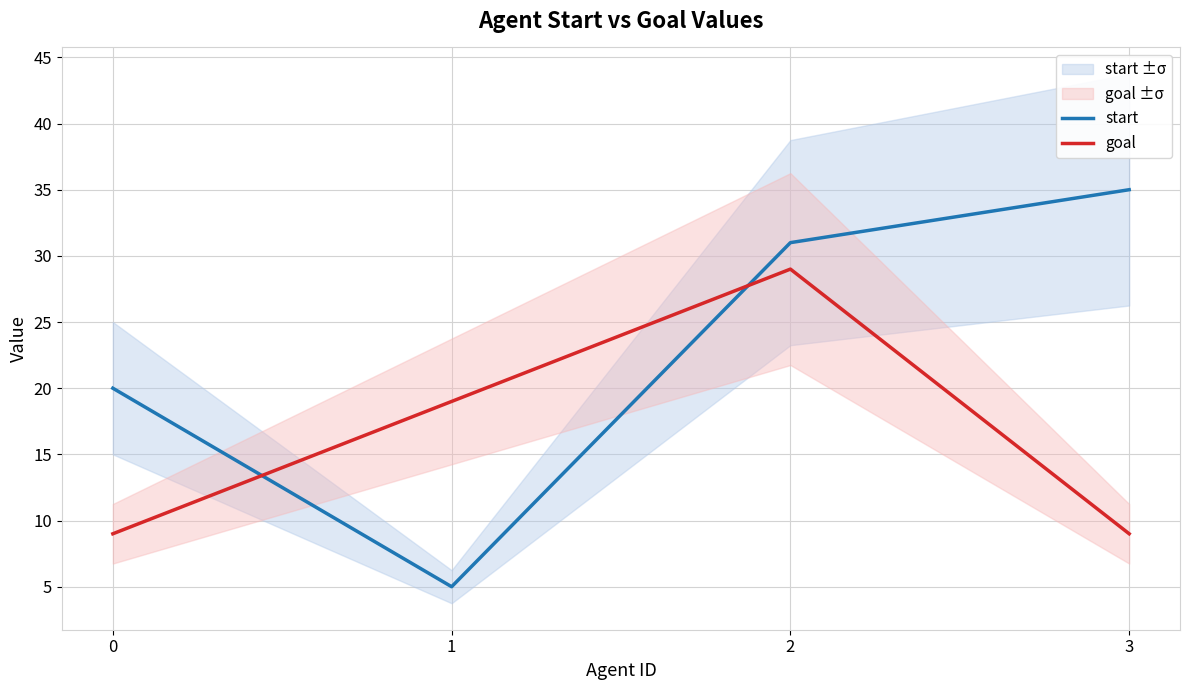

The start series shows 31 at 2. True or false?

True